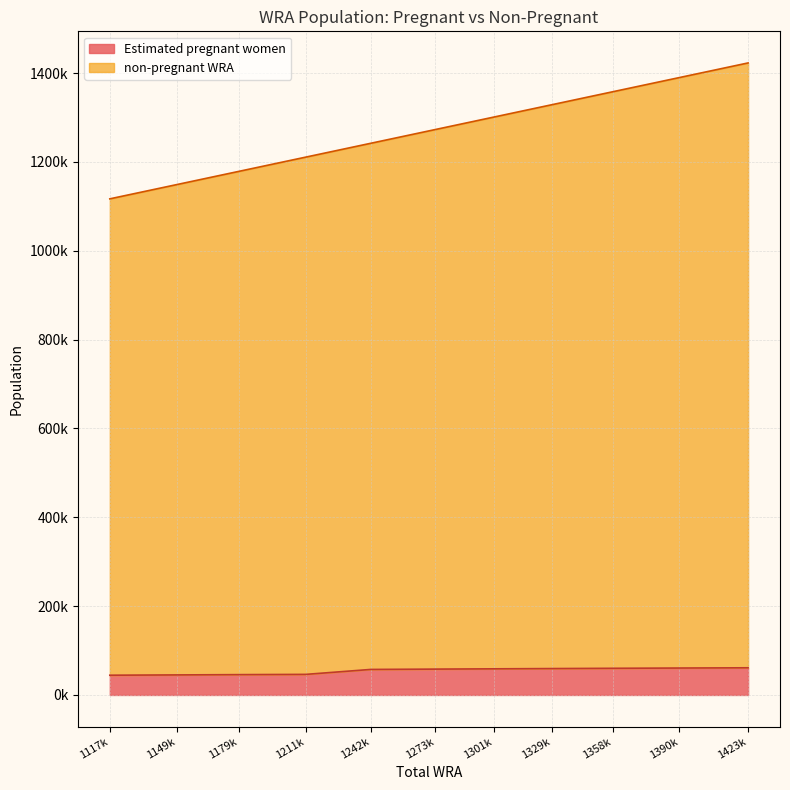

What are all the series names shown in the legend?

Estimated pregnant women, non-pregnant WRA